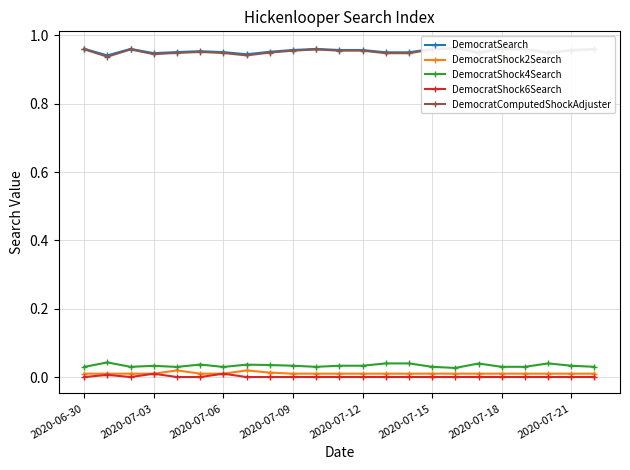

What is the spread (max minus min) of values at 13?

1.0